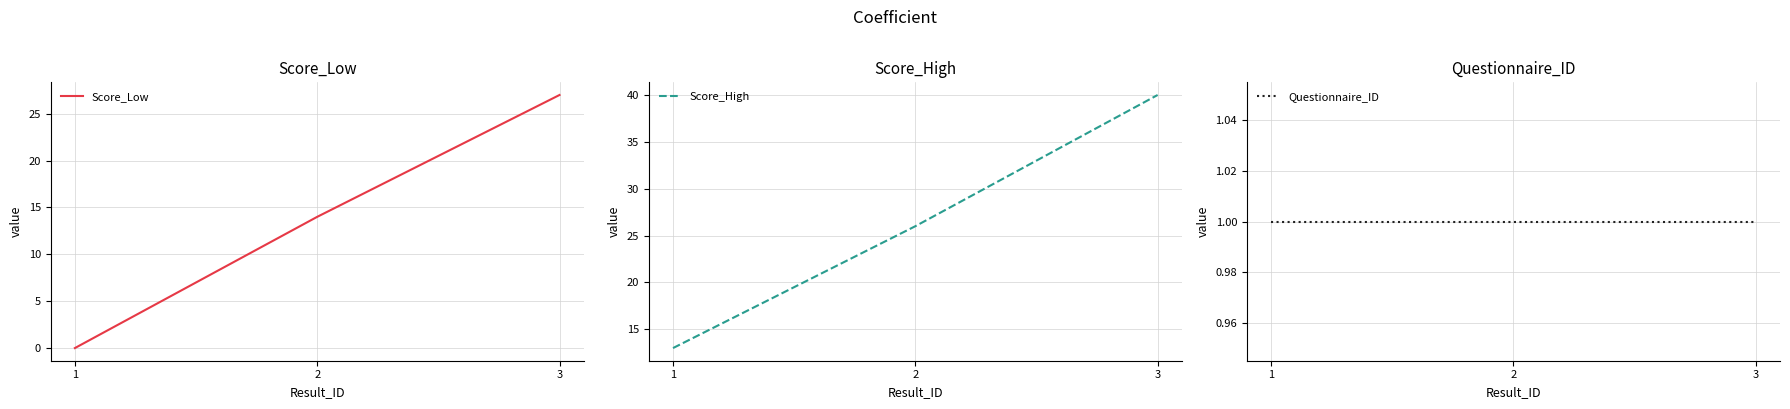

Reading left to right, transcribe all the data shown in this chart.

Score_Low: 1=0	2=14	3=27
Score_High: 1=13	2=26	3=40
Questionnaire_ID: 1=1	2=1	3=1